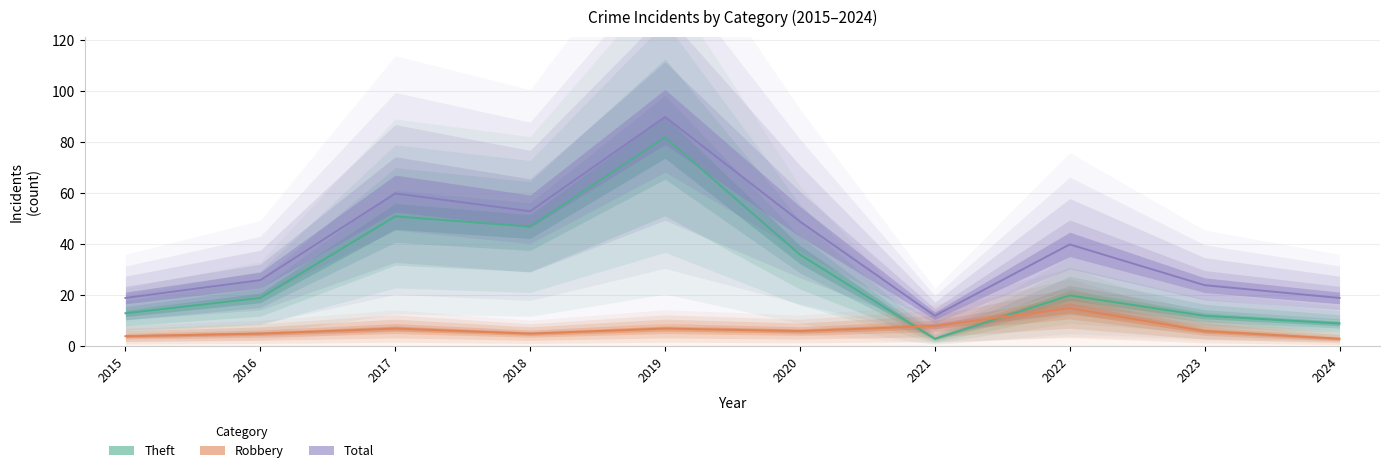

What is the difference between the Robbery values at 2019 and 2024?

4